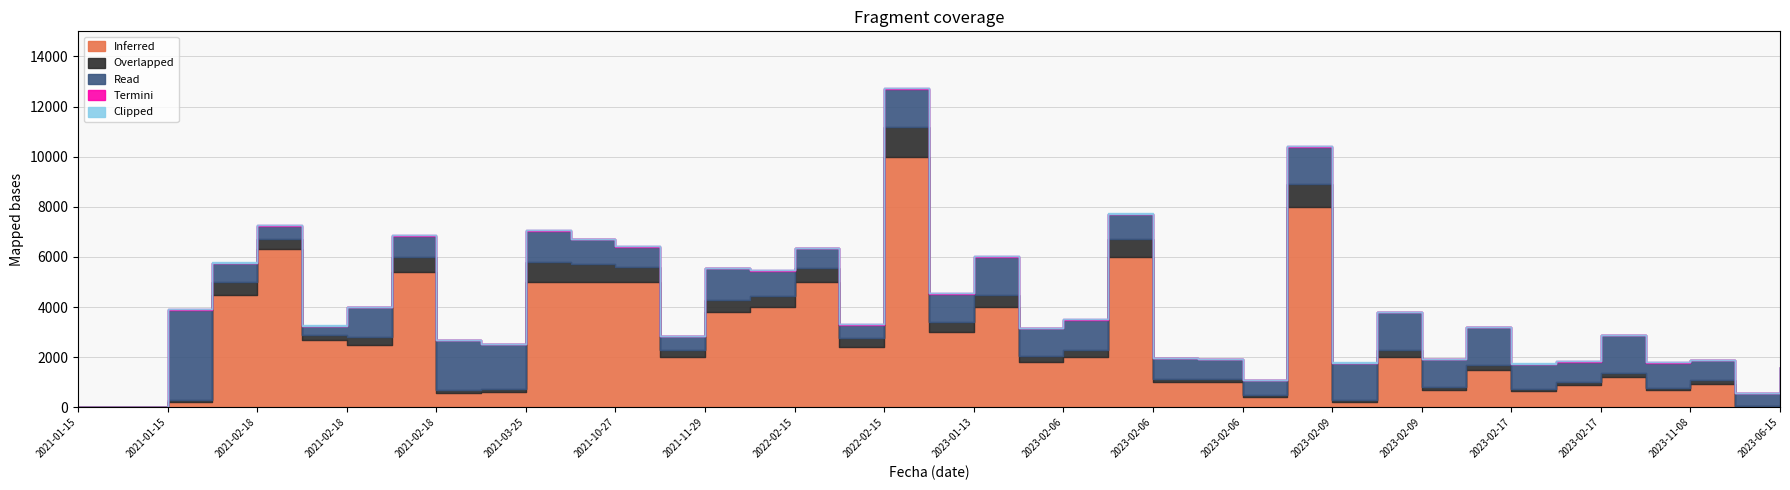

List the series in order of their peak value, highest first.

Inferred, Read, Overlapped, Termini, Clipped